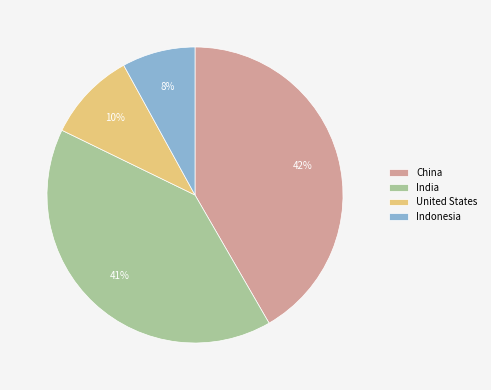

Which category has the smallest portion of the pie?

Indonesia